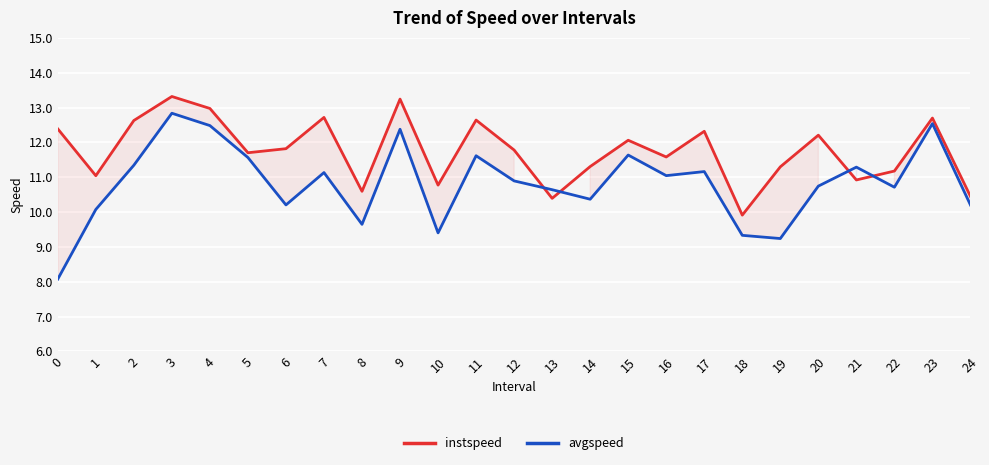

What is the average value of the instspeed series?

11.8